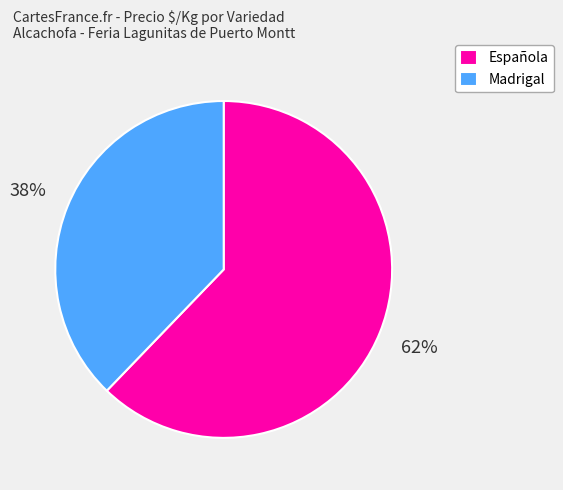

Count the number of slices in the pie.

2